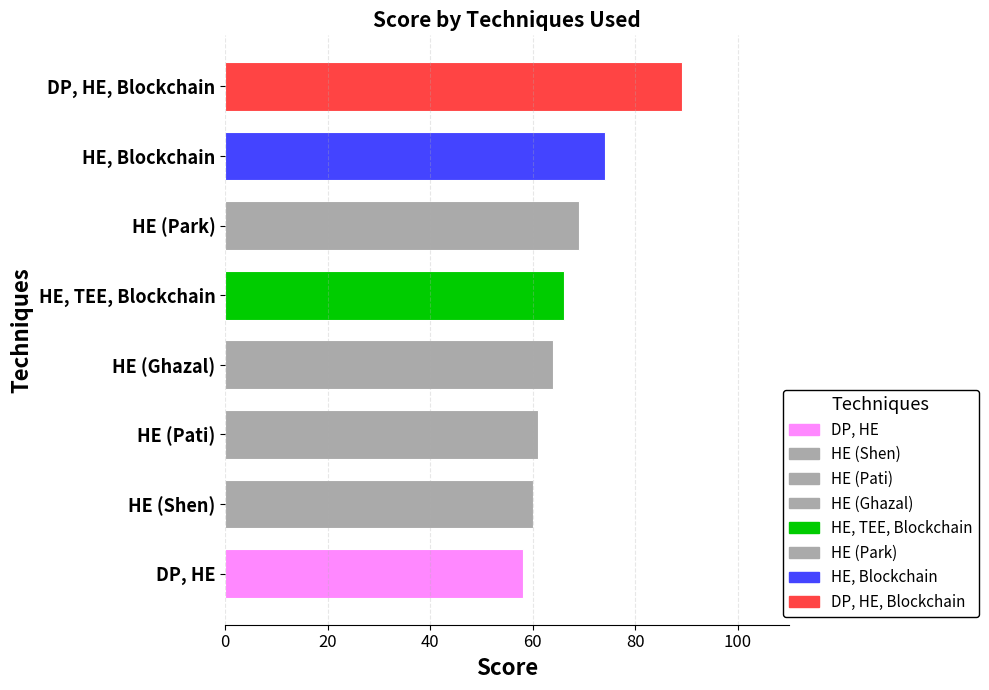

True or false: the data shows 116 at HE, TEE, Blockchain.

False